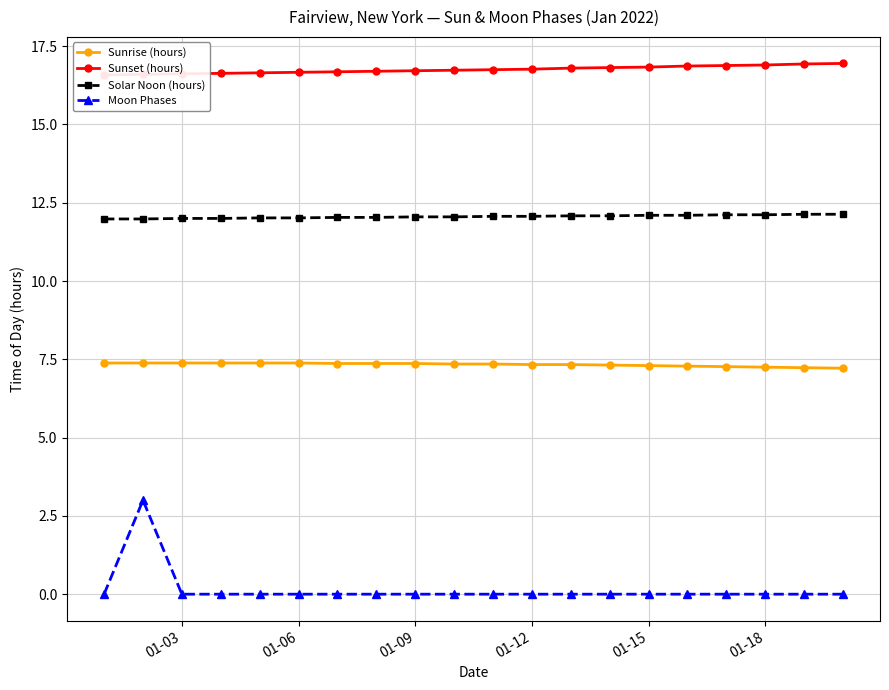

Is it true that Solar Noon (hours) equals 16.7 at 01-12?

False